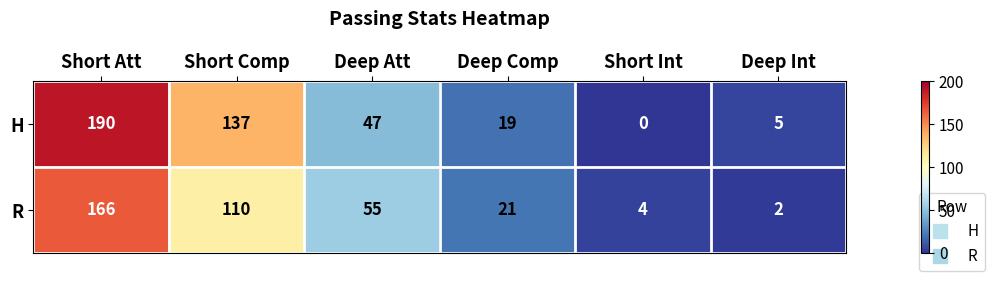

Which category has the highest value across all series?

Short Att